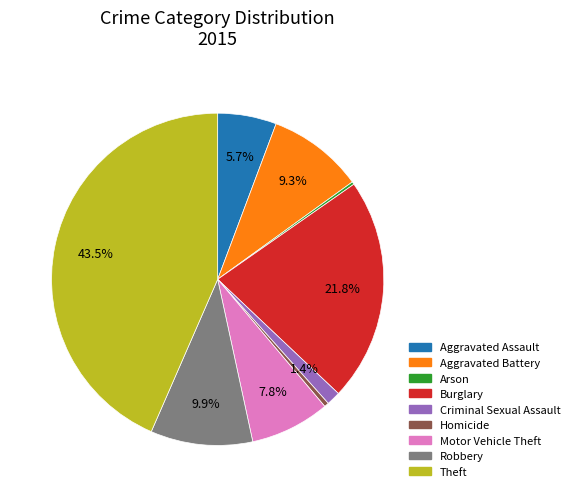

Is Burglary the majority of the pie?

No